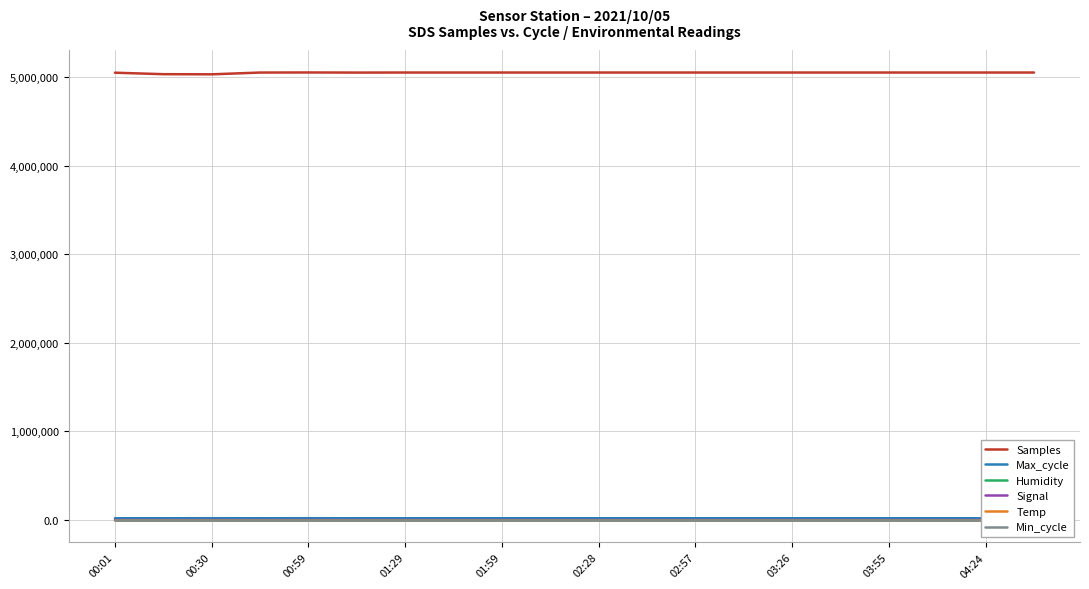

True or false: Signal and Samples intersect in this chart.

False